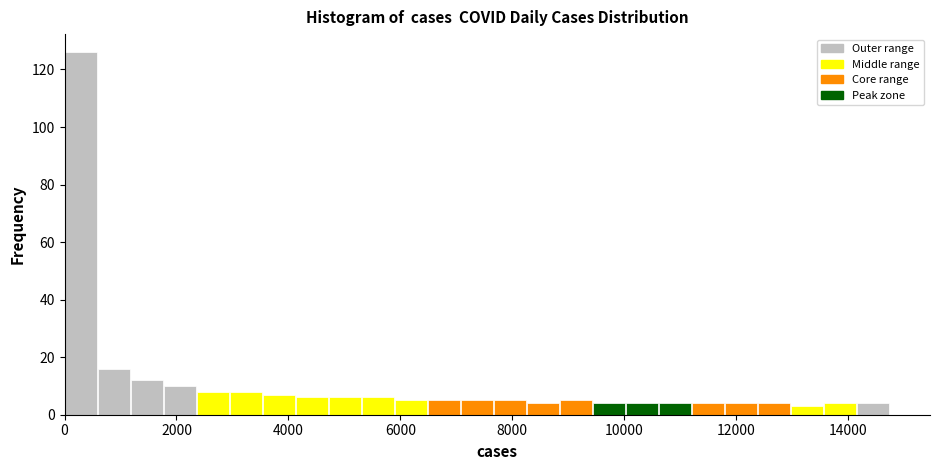

Around what value on the x-axis is the tallest bar? Give the approximate position of its centre, as read against the axis.

200